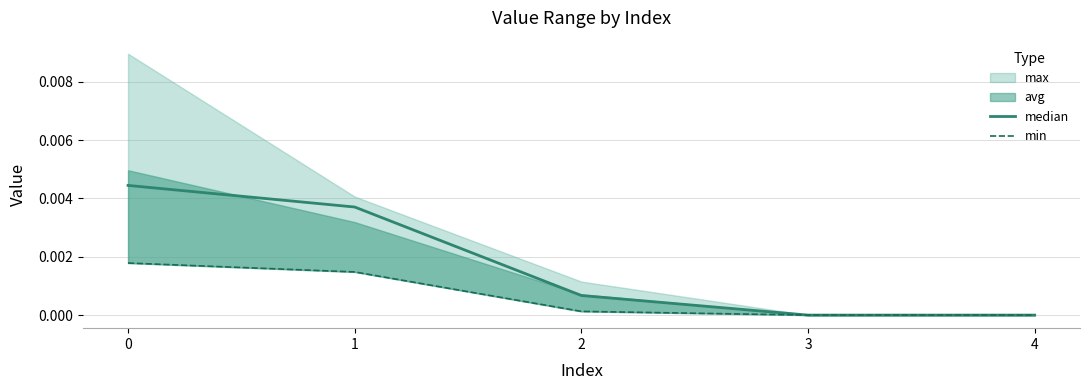

The value of median at 4 is 0.0. True or false?

True